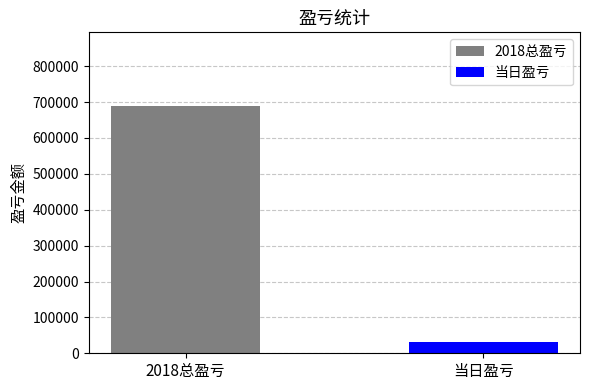

Which series has the largest range (max minus min)?

2018总盈亏